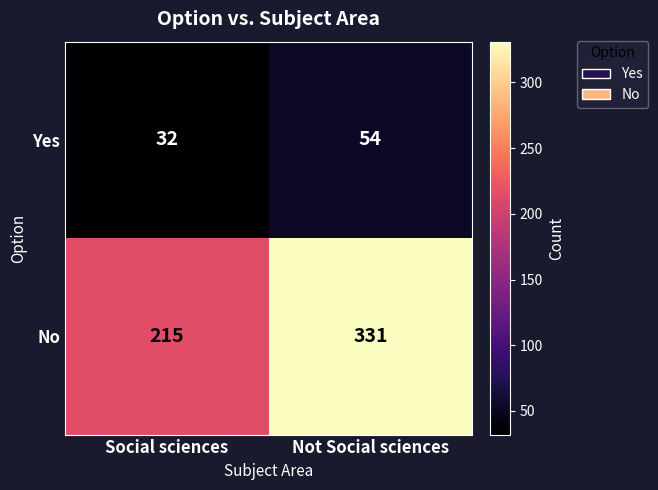

Reading left to right, list all the values displayed in this chart.

Yes: 32	54
No: 215	331